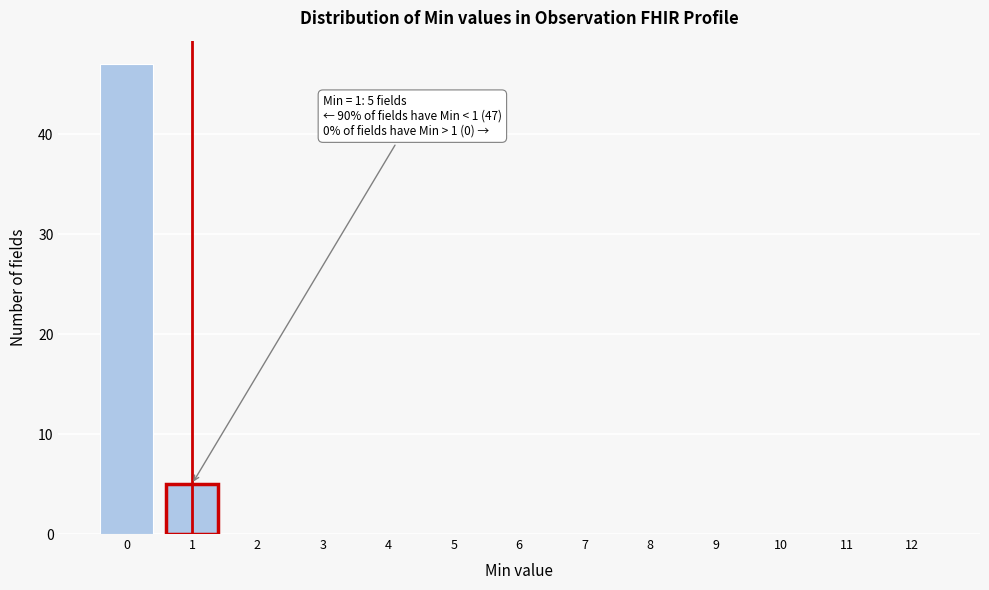

Reading left to right, extract all data points from this chart.

0=47	1=5	2=0	3=0	4=0	5=0	6=0	7=0	8=0	9=0	10=0	11=0	12=0